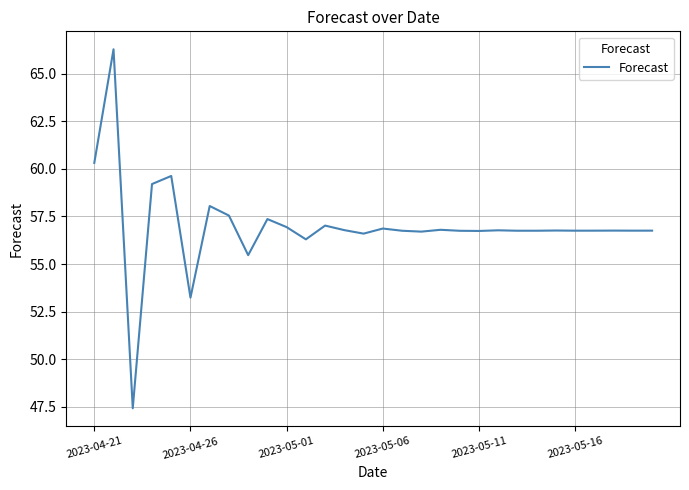

What is the difference between the maximum and minimum values?

18.9